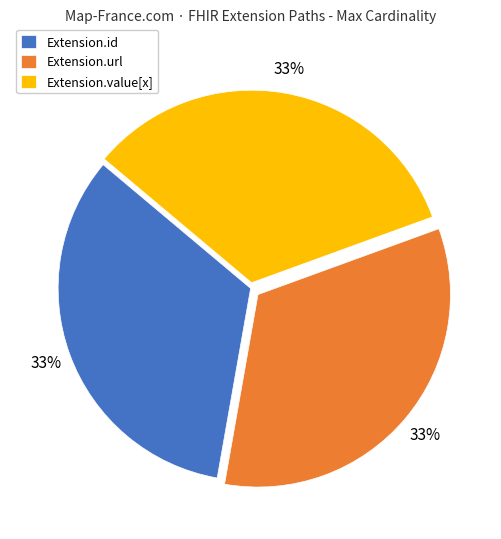

Is Extension.id the majority of the pie?

No